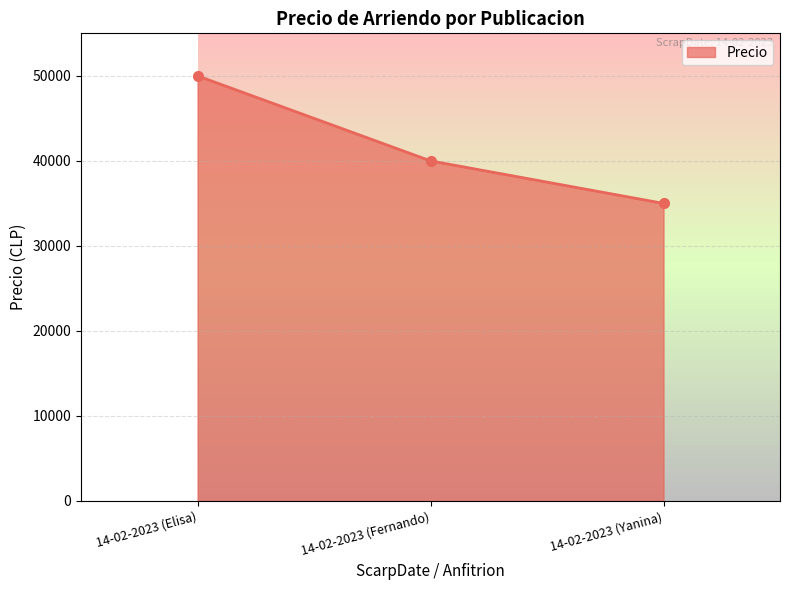

Reading right to left, transcribe all the data shown in this chart.

14-02-2023 (Yanina)=35000	14-02-2023 (Fernando)=40000	14-02-2023 (Elisa)=50000